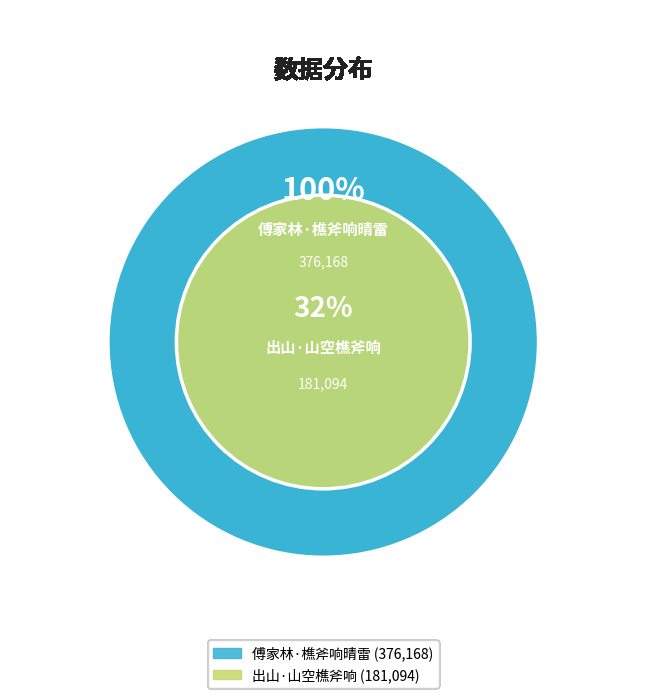

To the nearest percent, what is the combined percentage of 出山·山空樵斧响 and 傅家林·樵斧响晴雷?

100%